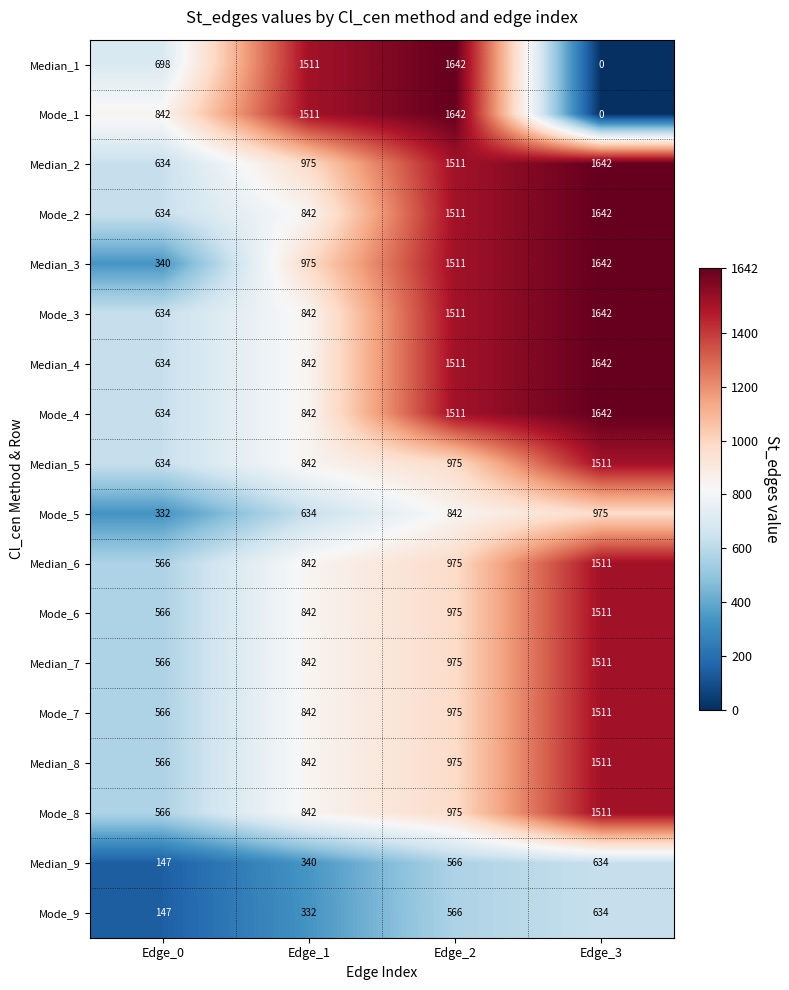

Which series changed the most between Edge_0 and Edge_2?

Median_3